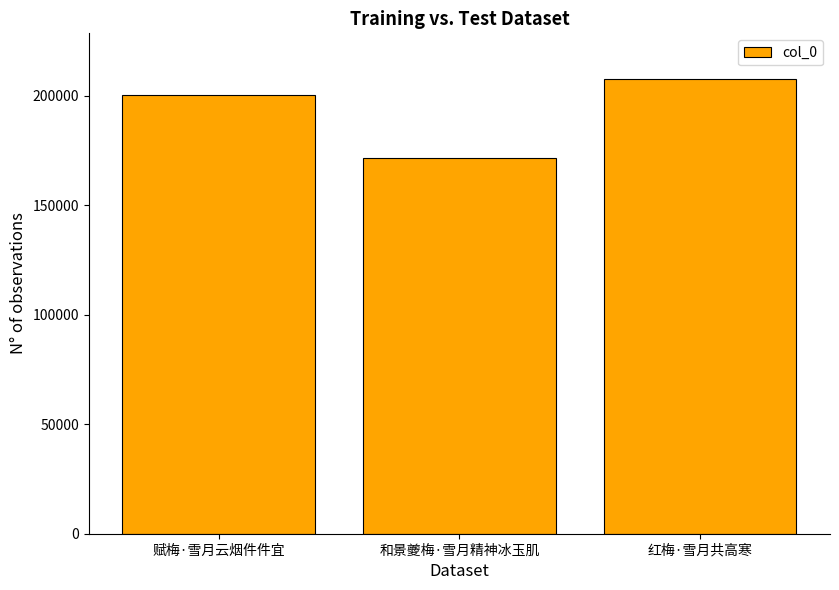

What is the difference between the values at 红梅·雪月共高寒 and 赋梅·雪月云烟件件宜?

7248